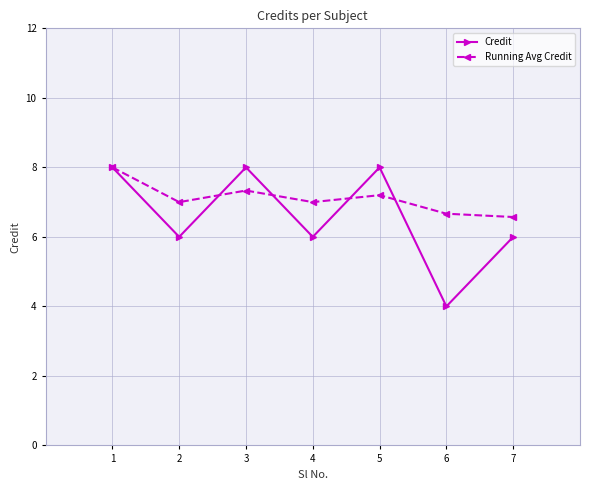

What is the total value across all series at 1?

16.0